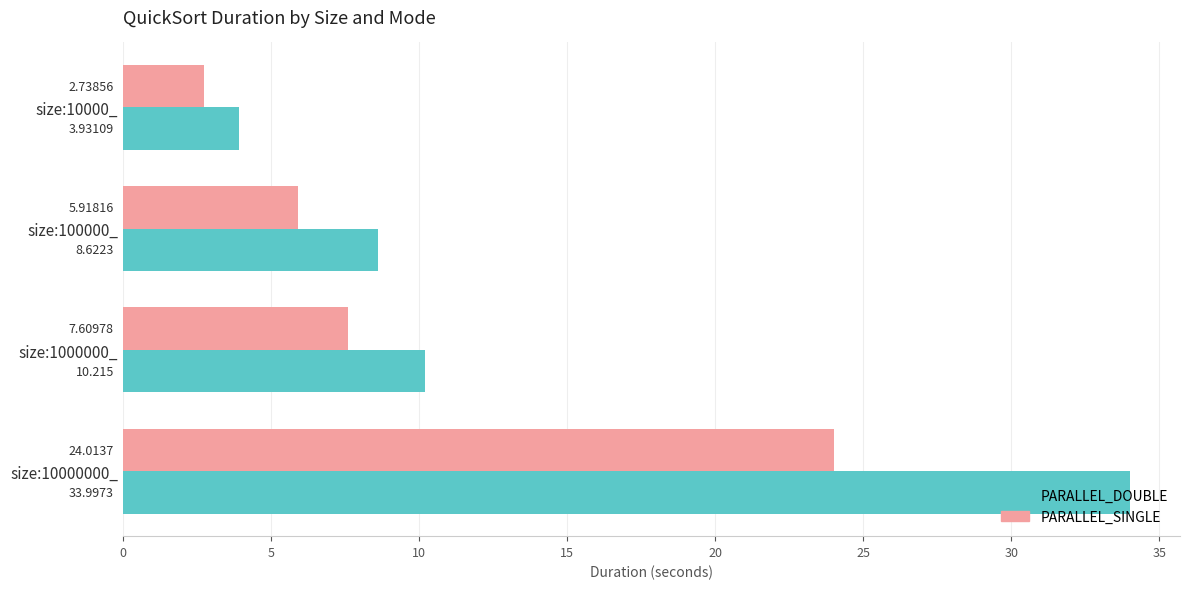

What is the greatest value displayed?

34.0